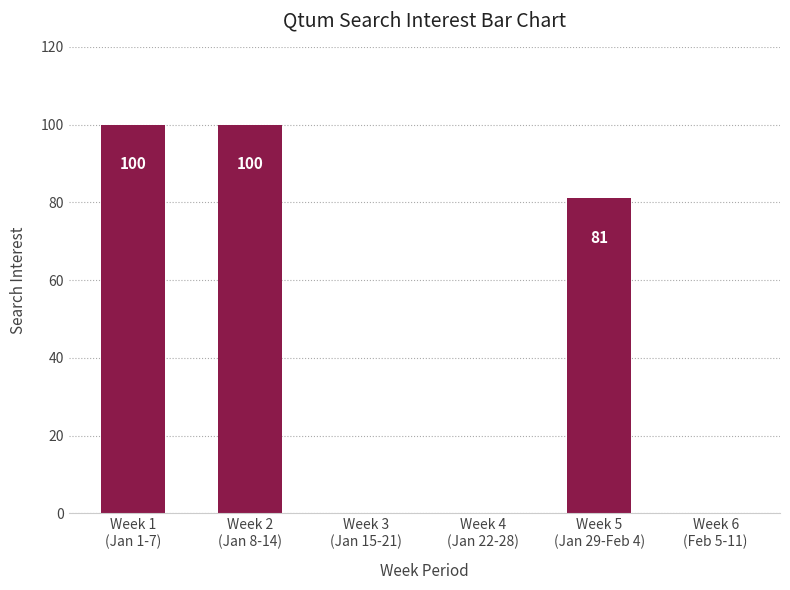

What is the greatest value displayed?

100